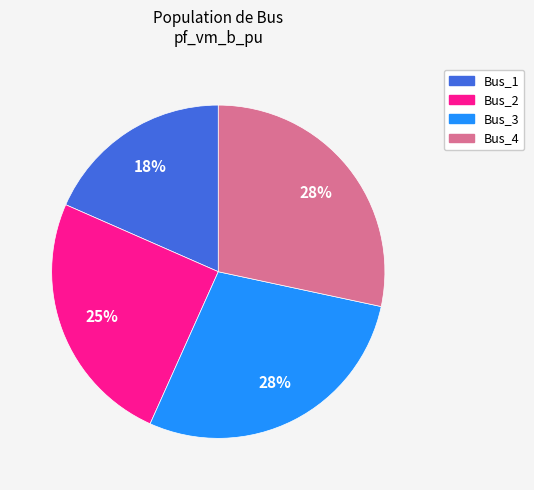

How many segments does this pie chart have?

4